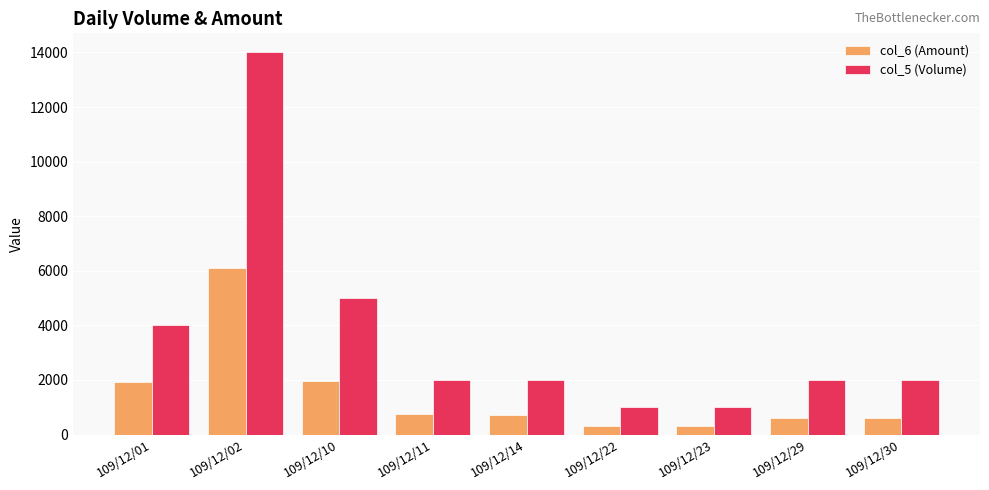

What is the value of the col_5 (Volume) bar at the 4th from the left?

2000